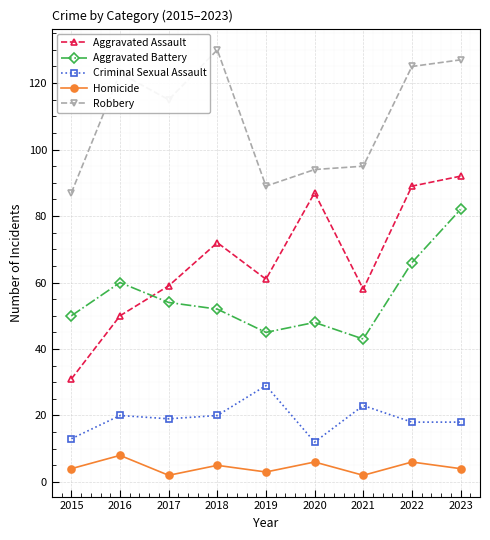

List the labels in order of Aggravated Battery value, smallest first.

2021, 2019, 2020, 2015, 2018, 2017, 2016, 2022, 2023